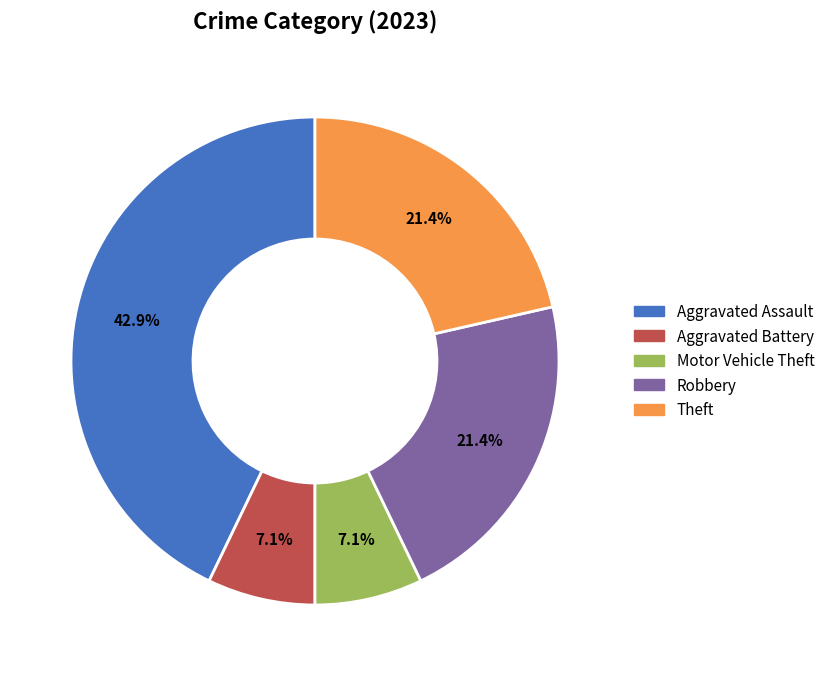

Does Theft represent more than half of the total?

No